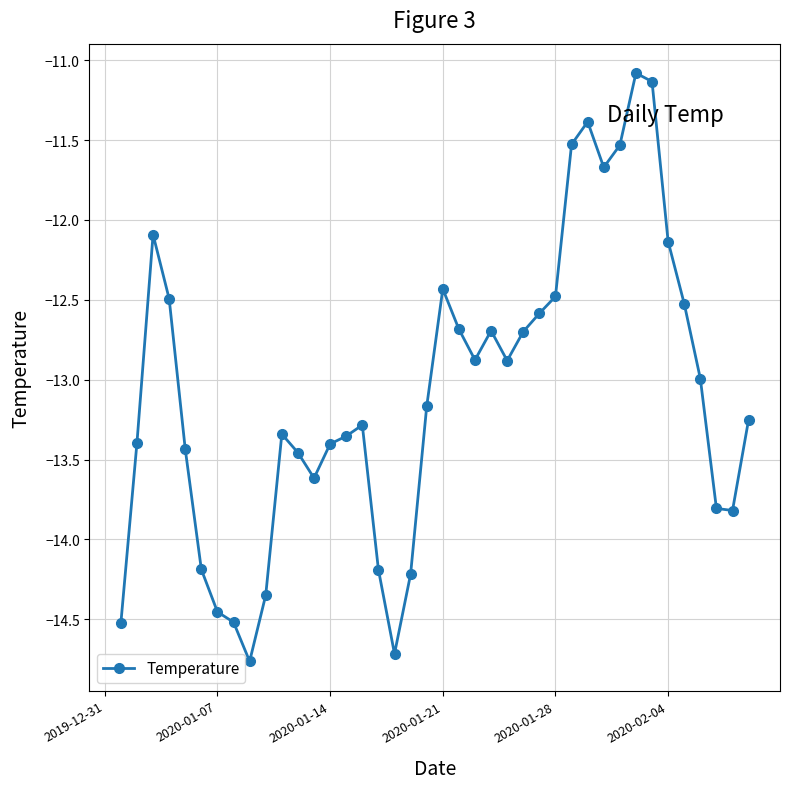

How many lines are shown in the chart?

1